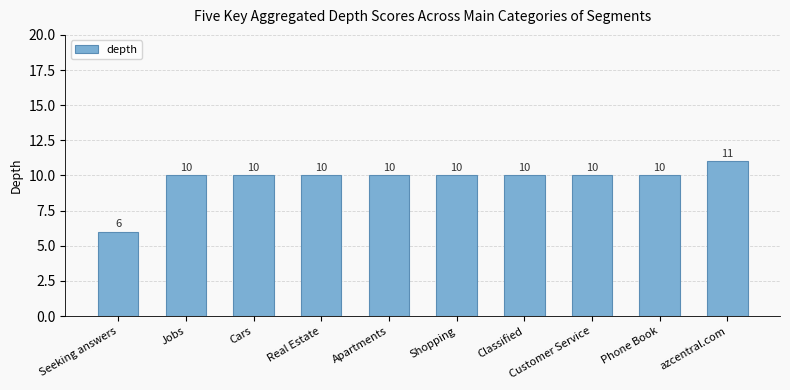

Is it true that the value at Customer Service is 10?

True